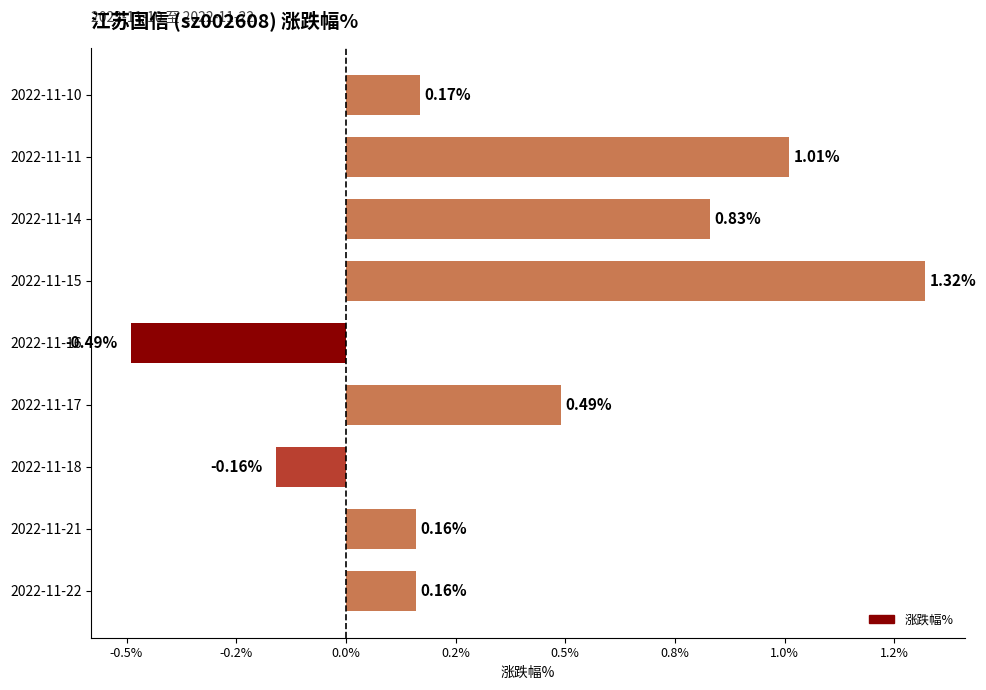

List the labels in order of value, largest first.

2022-11-15, 2022-11-11, 2022-11-14, 2022-11-17, 2022-11-10, 2022-11-22, 2022-11-21, 2022-11-18, 2022-11-16